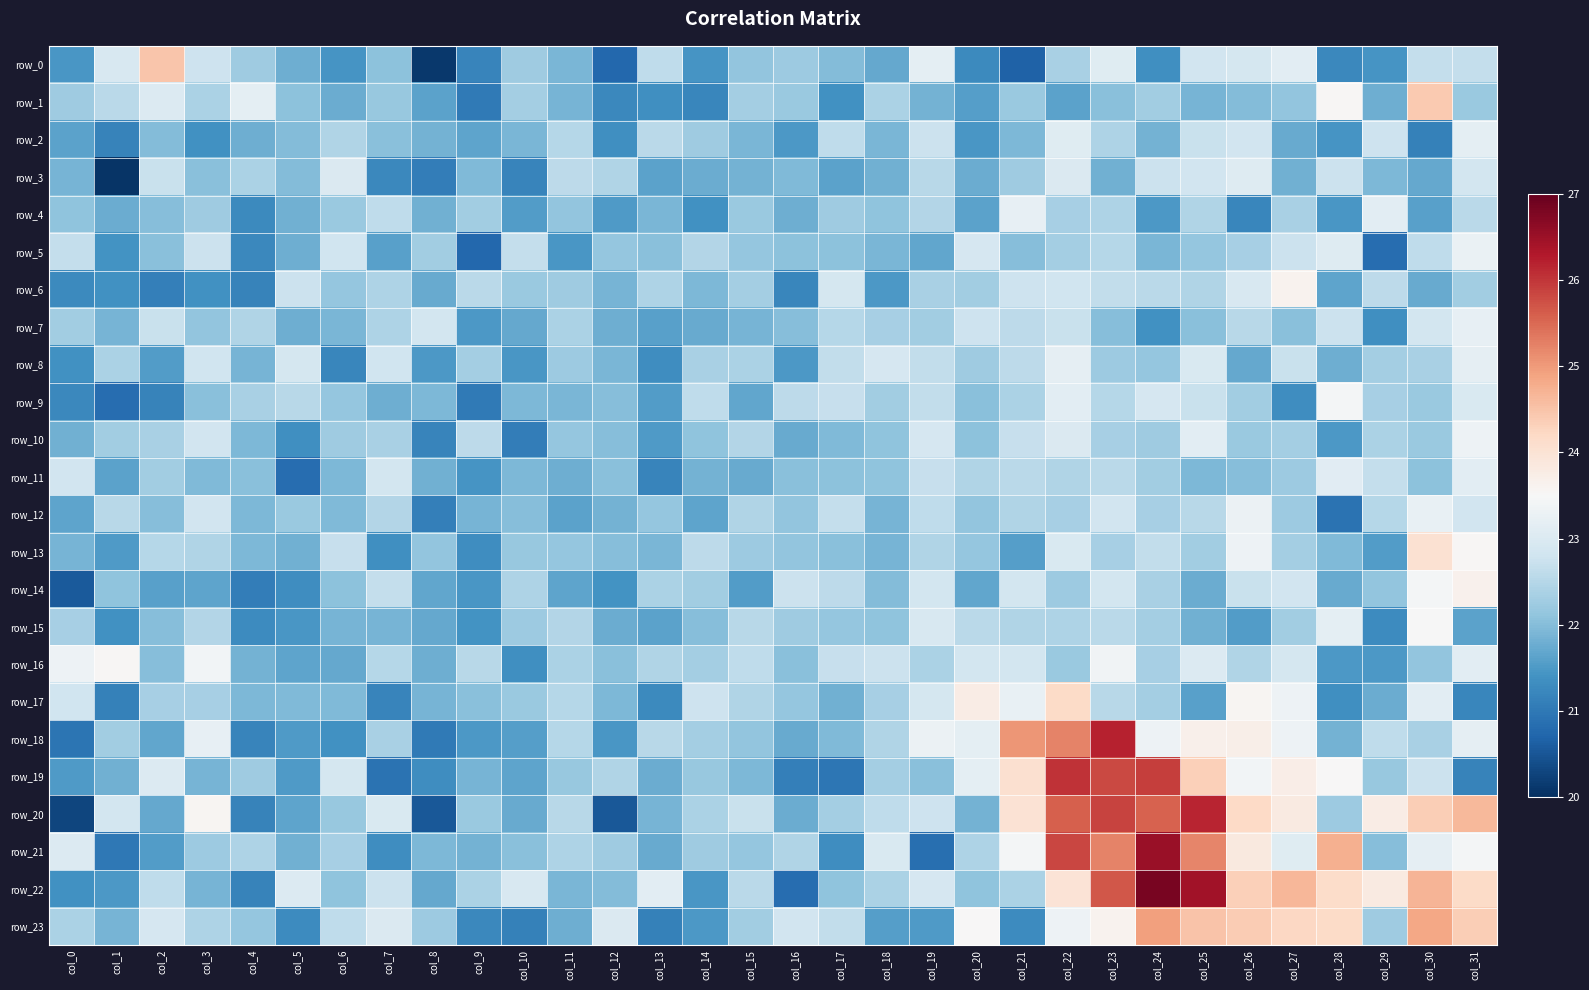

Which category has the highest value across all series?

col_24